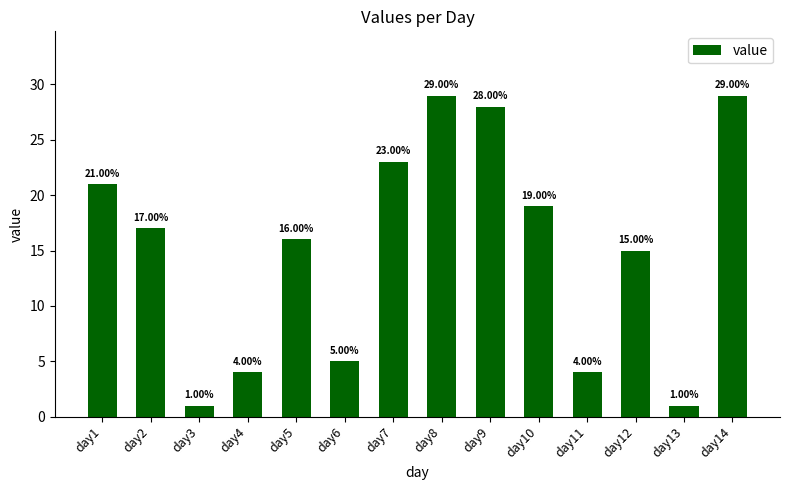

What is the ratio of the value at day4 to the value at day13?

4.0